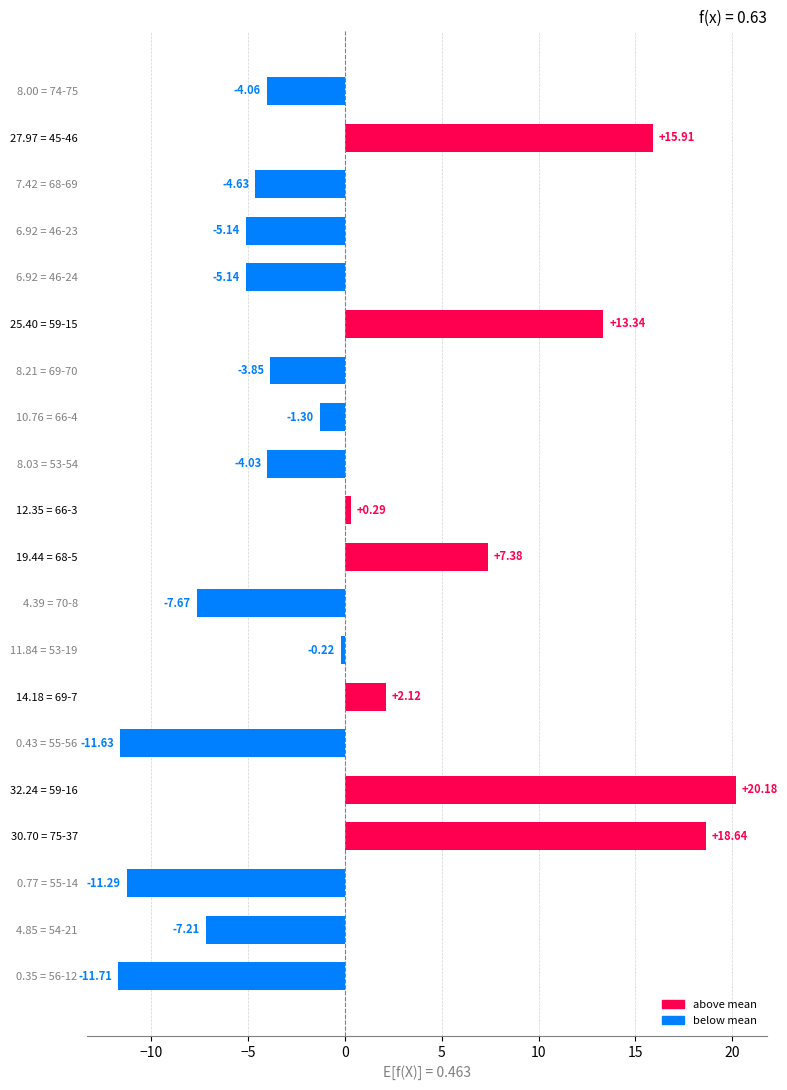

Which has a higher value, 14.18 = 69-7 or 4.85 = 54-21?

14.18 = 69-7